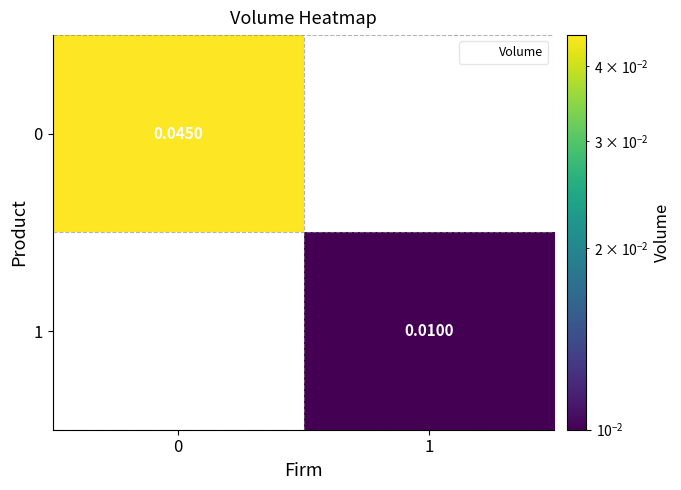

At which label does 1 first exceed 0?

1